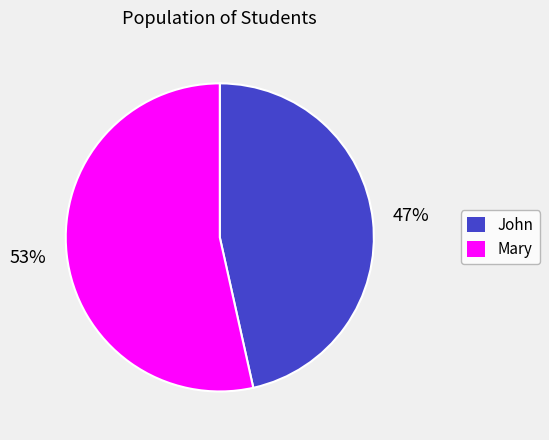

To the nearest percent, what portion does John represent?

47%